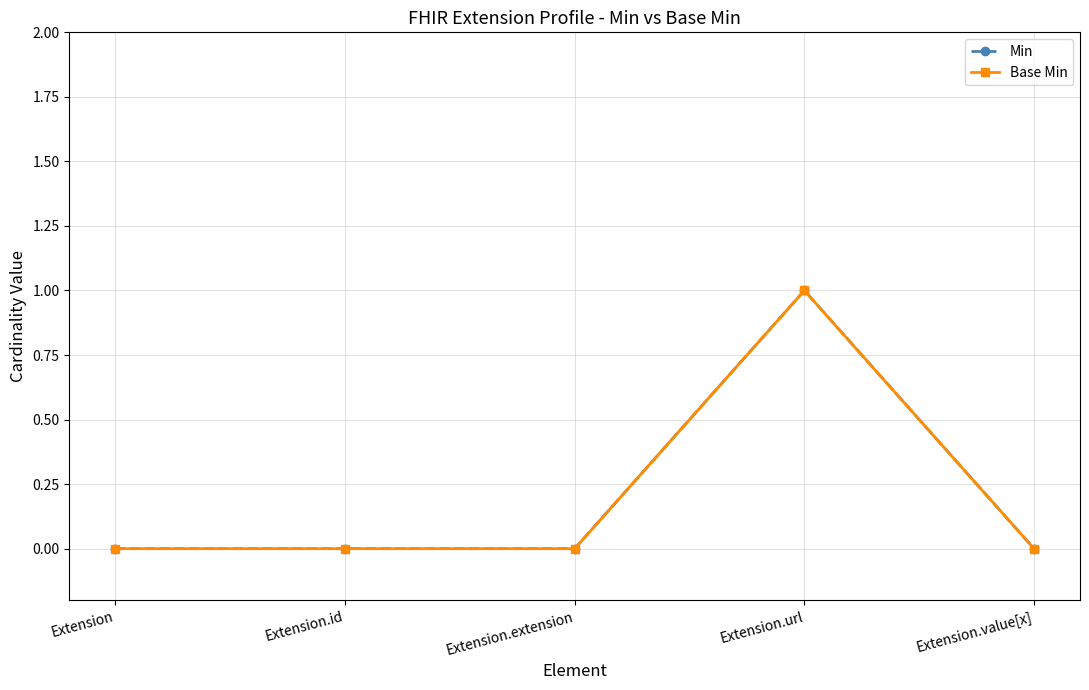

List the labels in order of Base Min value, smallest first.

Extension, Extension.id, Extension.extension, Extension.value[x], Extension.url